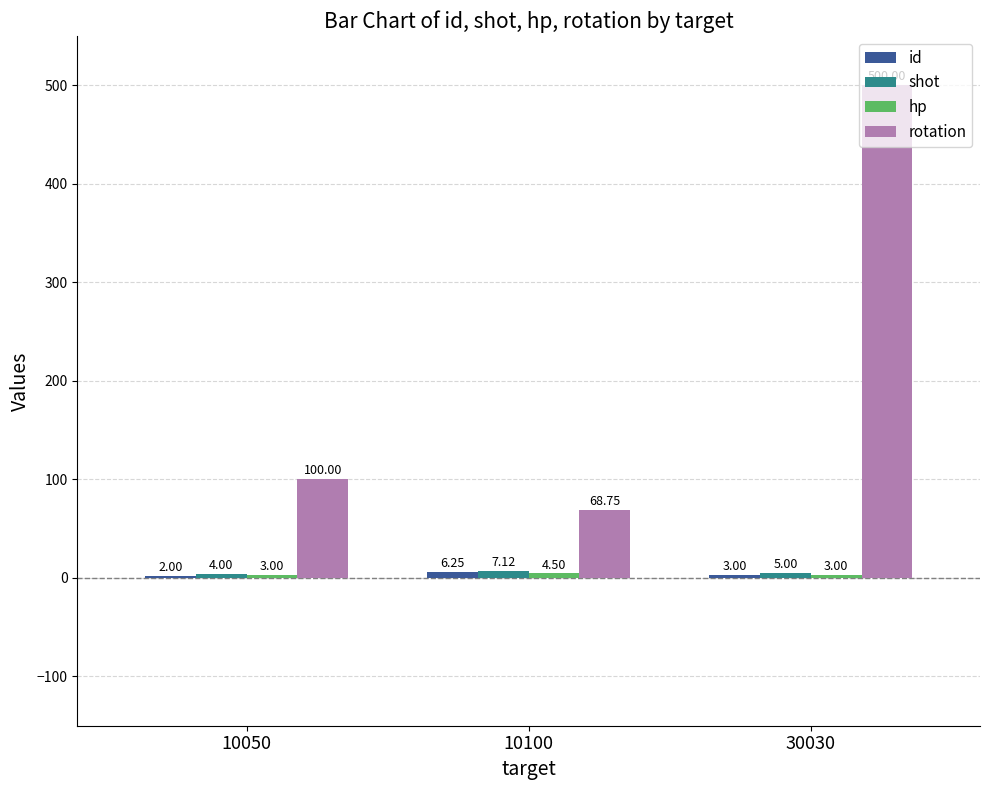

At which category is the sum across all series the highest?

30030